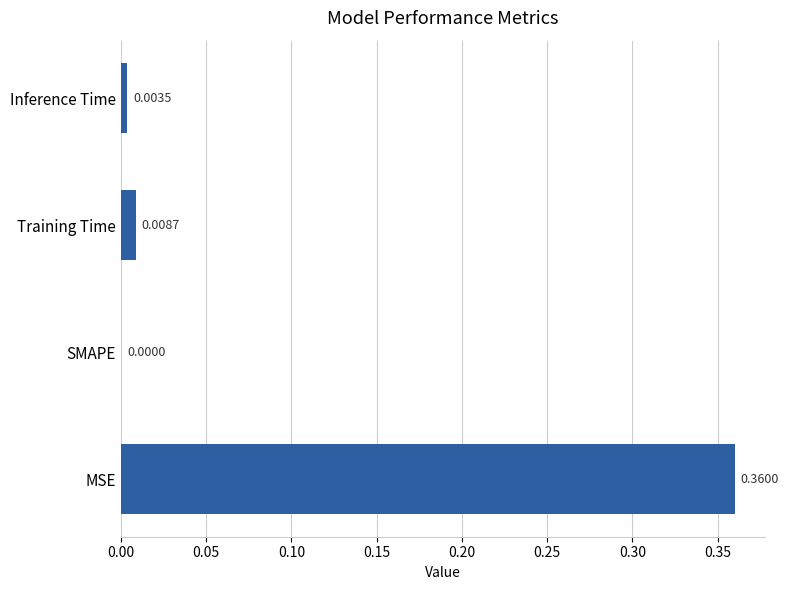

What is the average value?

0.1